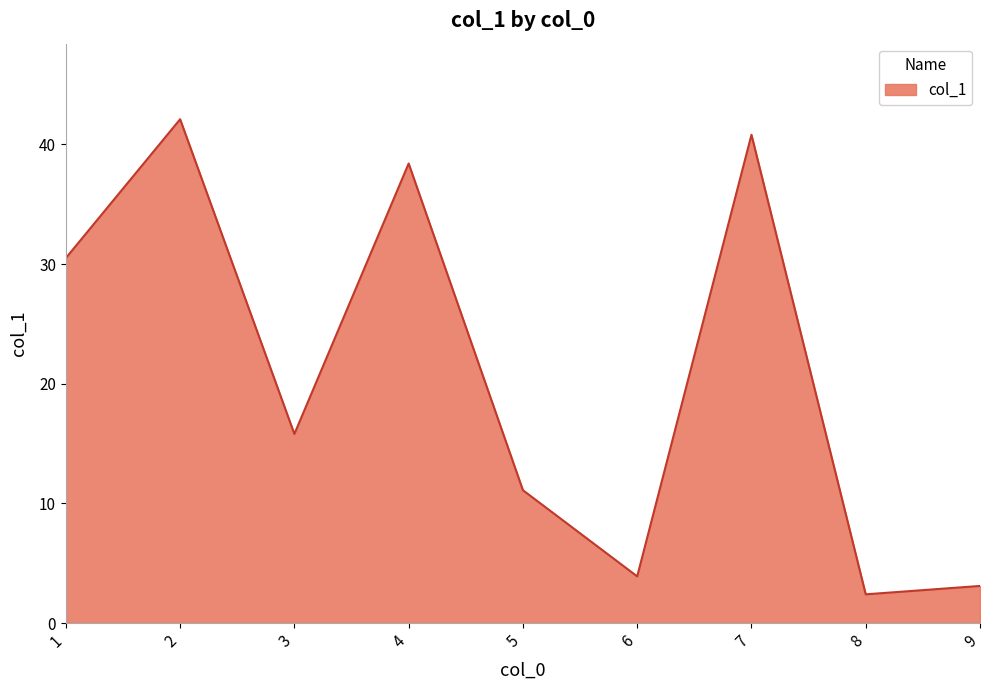

The chart shows a value of 11.1 at 5. True or false?

True